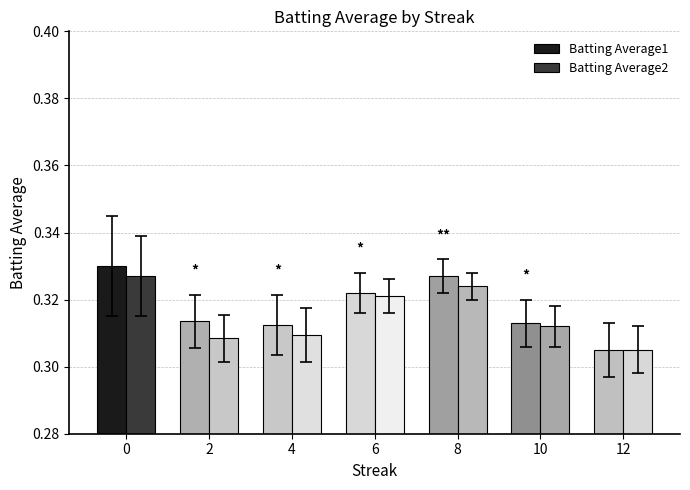

Are the bars grouped side by side (vs. stacked)?

Yes